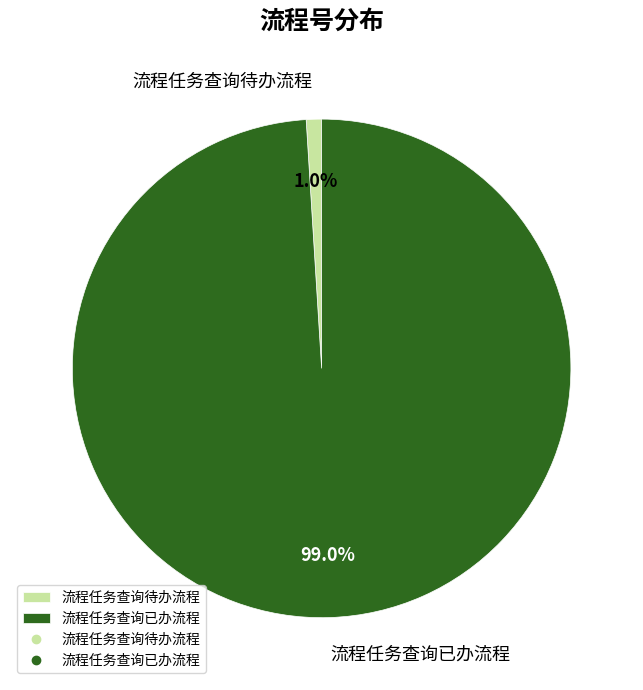

Rank the categories by value from lowest to highest.

流程任务查询待办流程, 流程任务查询已办流程